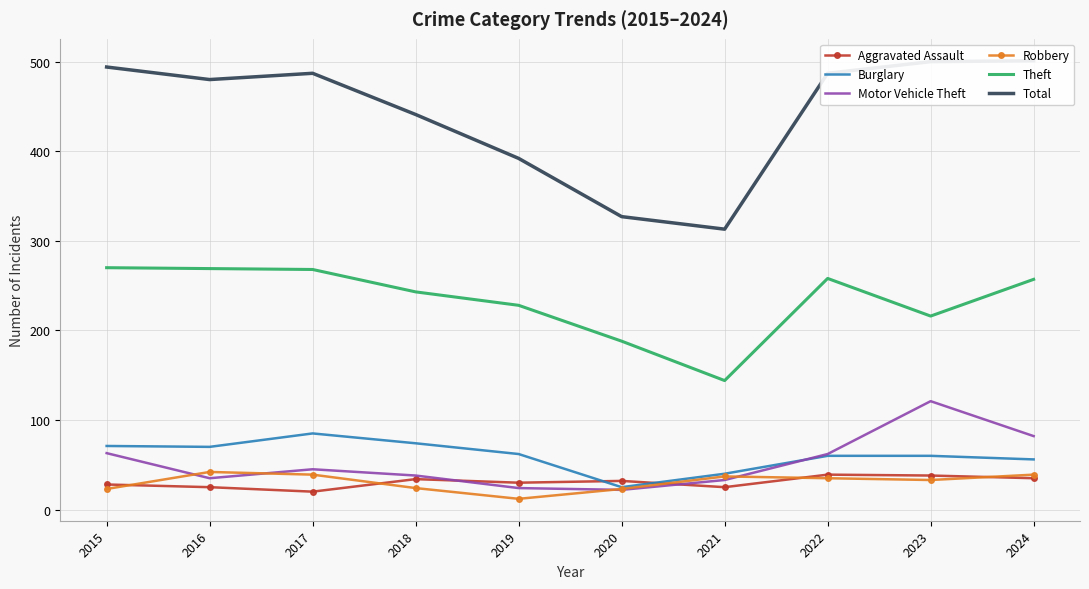

What is the difference between the maximum and second lowest values in the Robbery series?

19